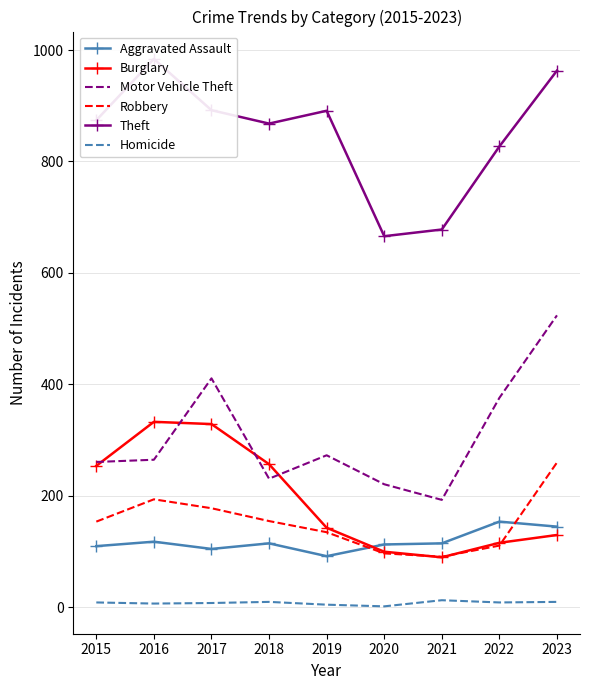

At which label does Motor Vehicle Theft first exceed 265?

2017